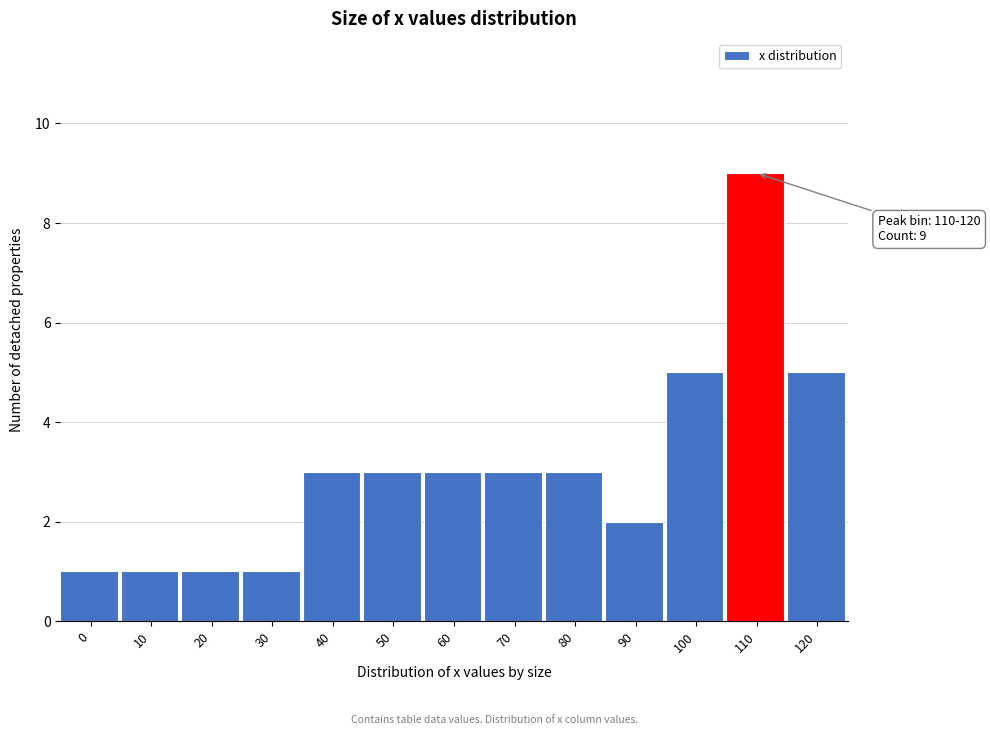

Reading left to right, what are all the values shown in this chart?

1	1	1	1	3	3	3	3	3	2	5	9	5